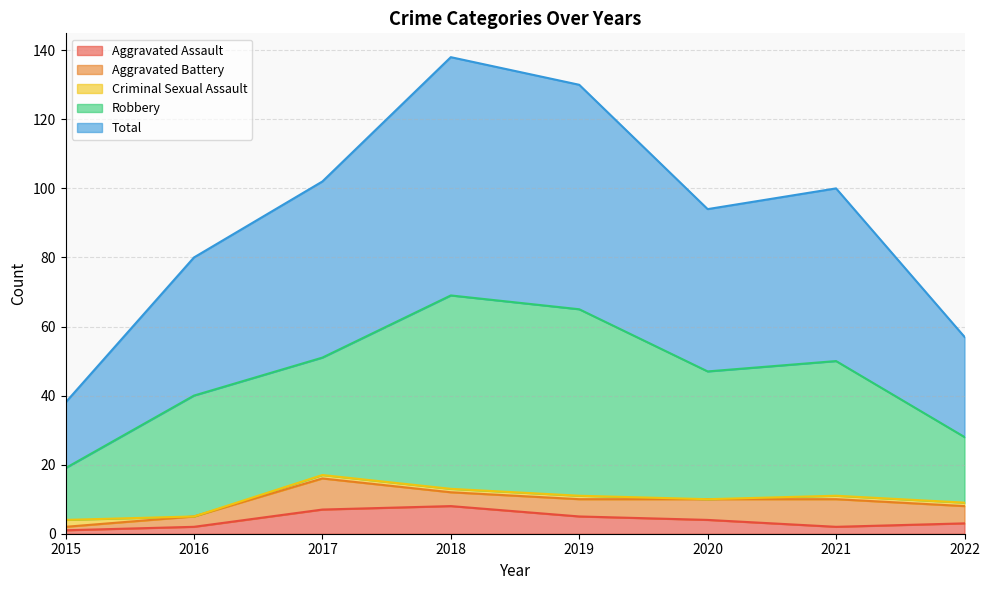

What is the difference between the Robbery values at 2022 and 2015?

4